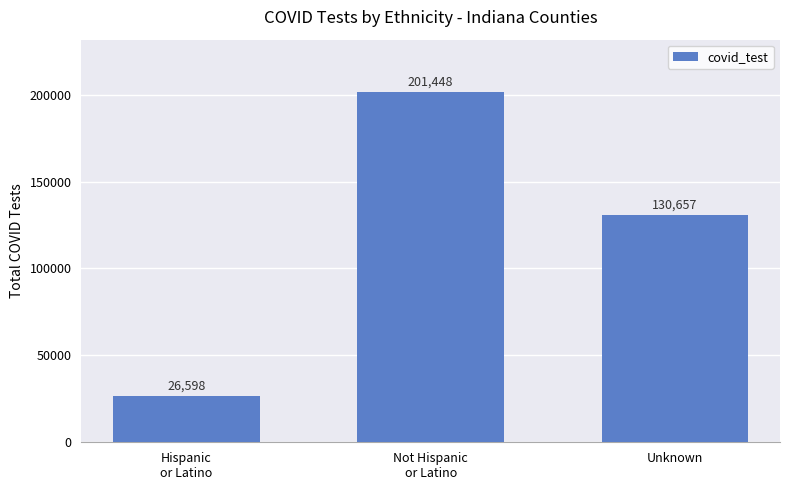

What is the label of the 2nd bar from the left?

Not Hispanic
or Latino